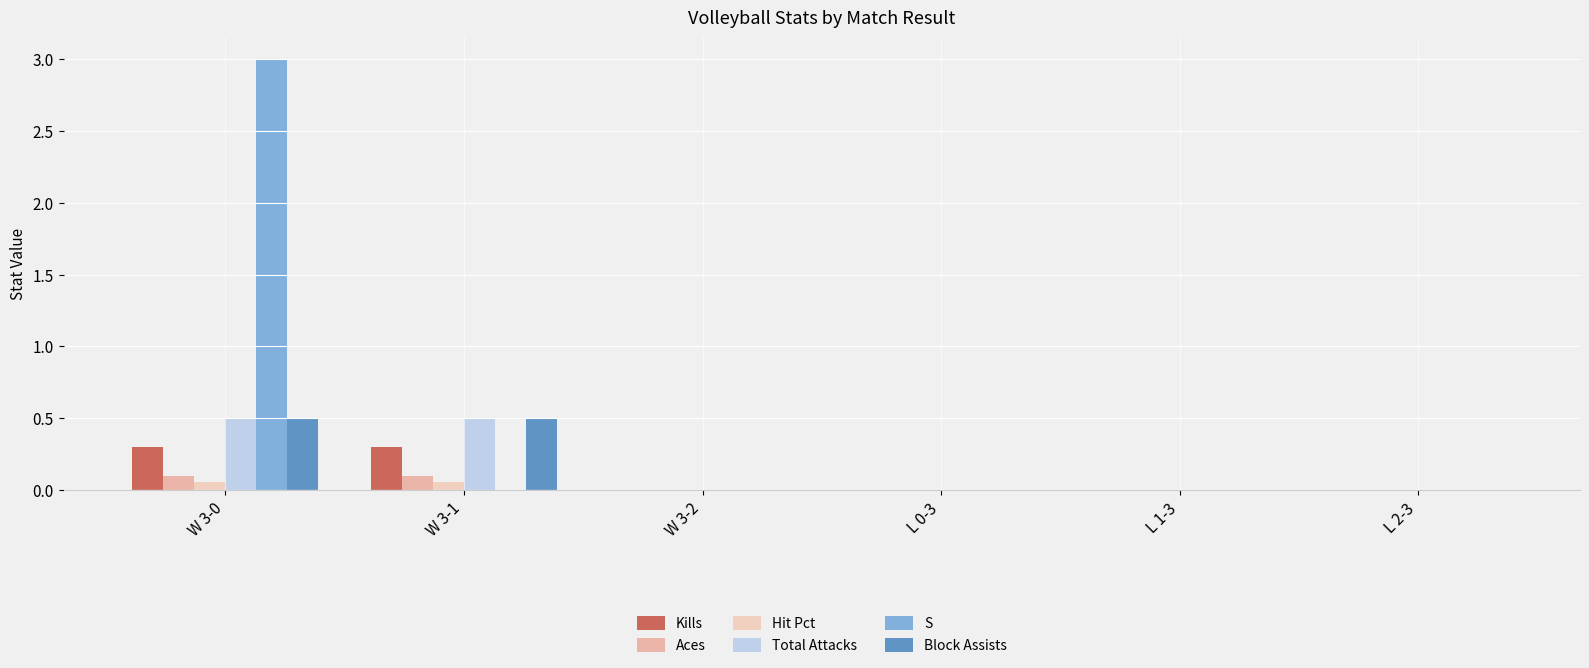

At which category does the chart reach its peak across all series?

W 3-0